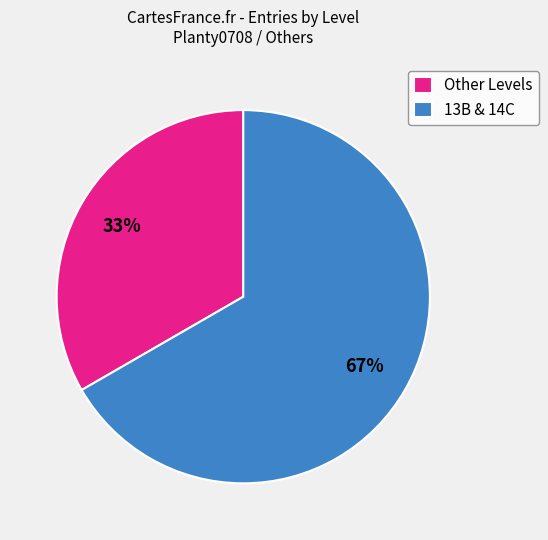

To the nearest percent, what is the average slice percentage?

50%